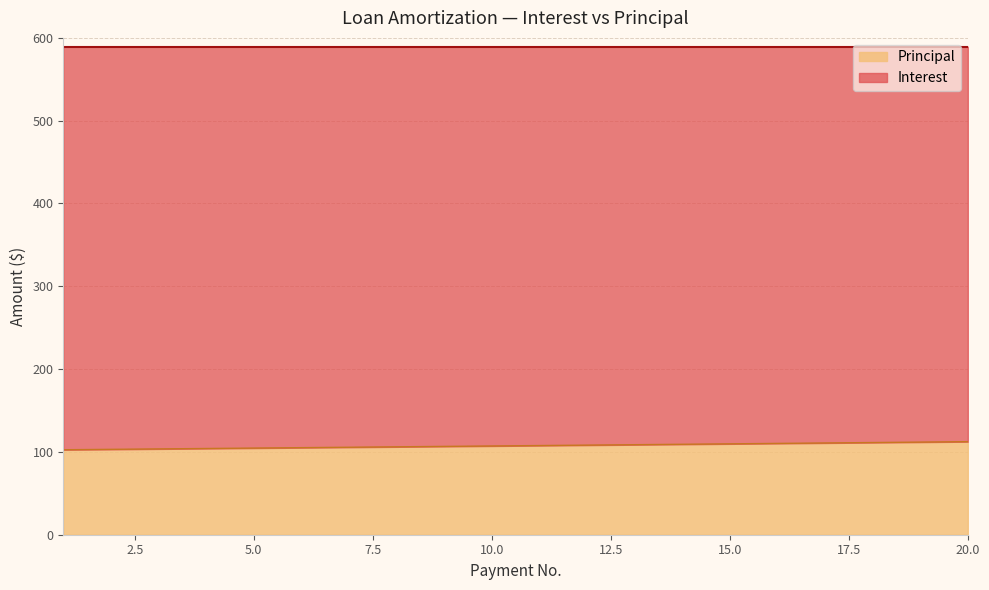

How many values are below 107?

9